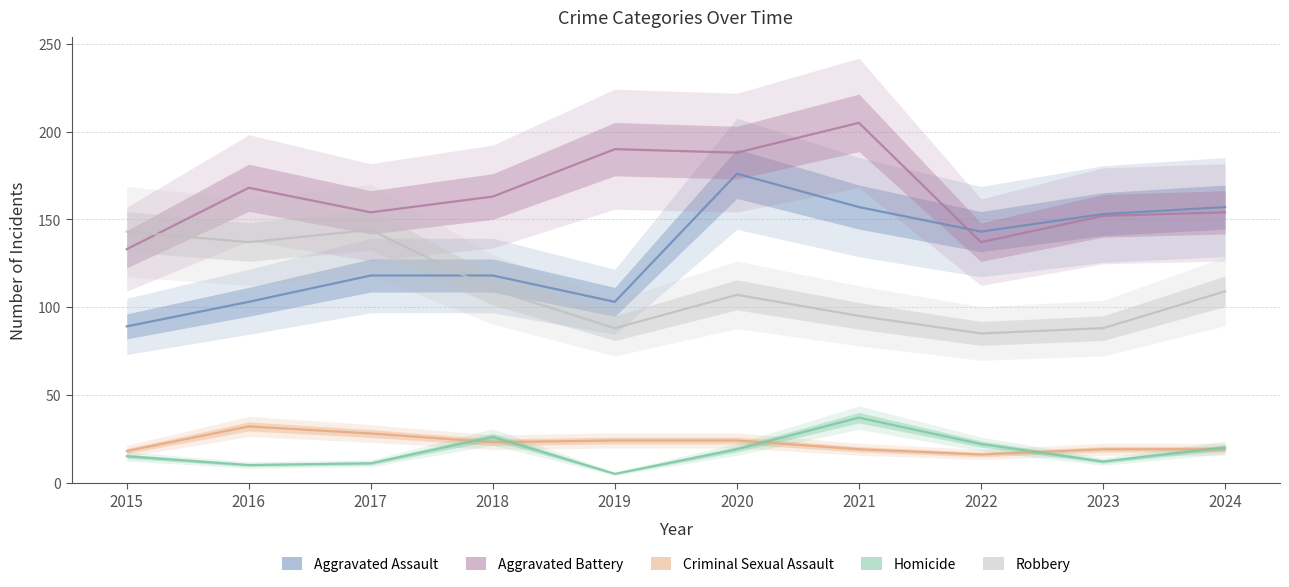

In Homicide, how many points are higher than both neighbors (excluding endpoints)?

2